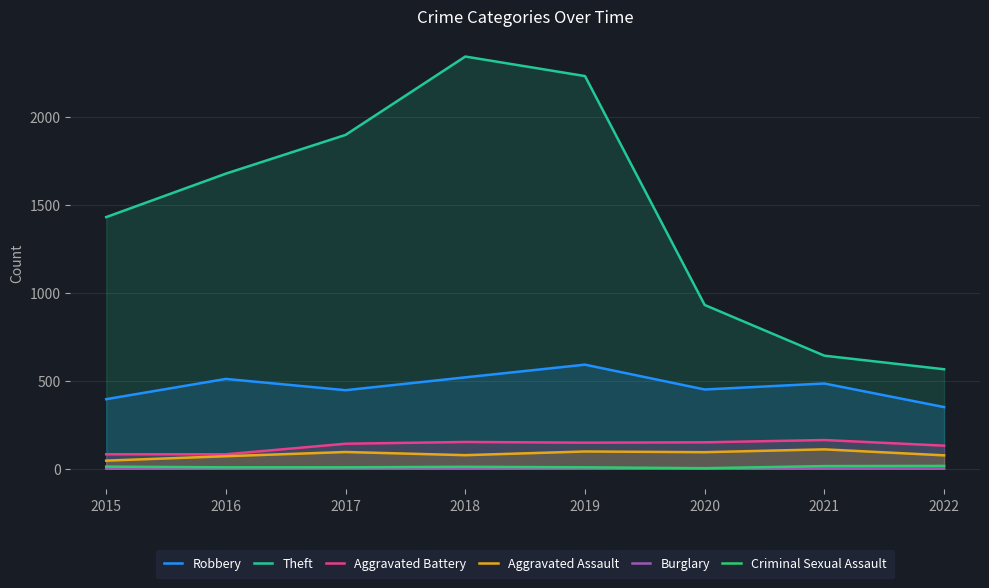

Which series changed the most between 2016 and 2021?

Theft